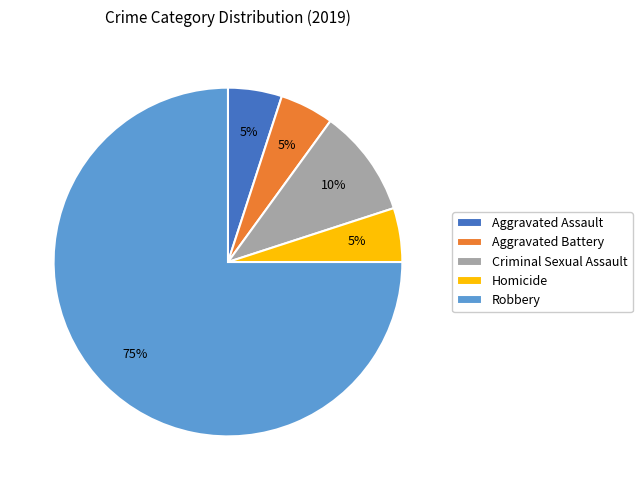

What percentage is the Aggravated Battery slice, to the nearest percent?

5%